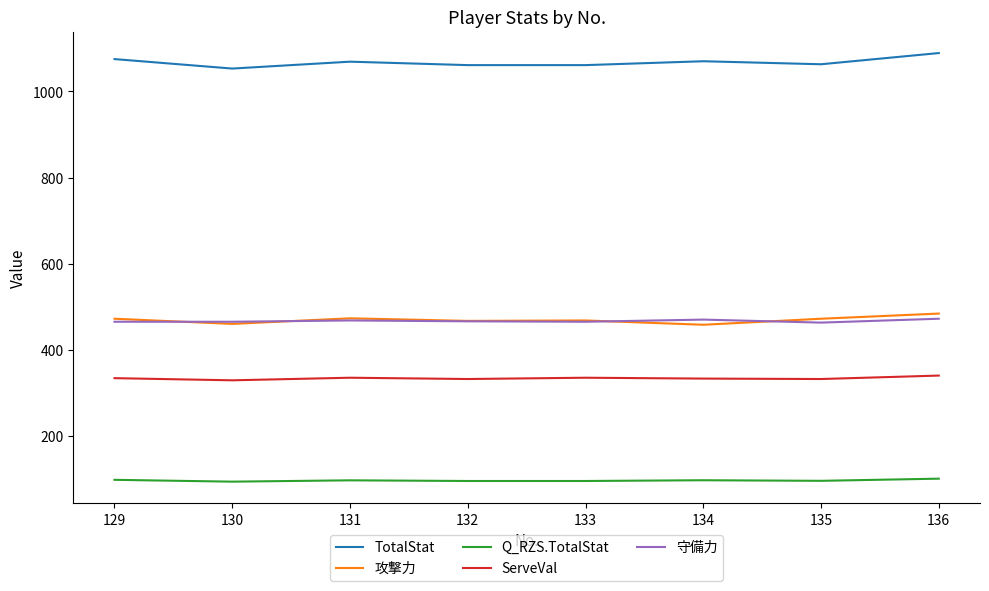

True or false: Q_RZS.TotalStat and ServeVal cross at least once.

False